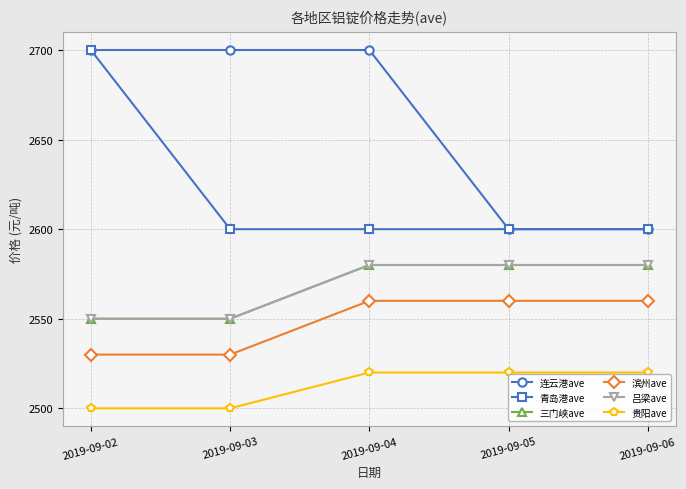

The 青岛港ave series shows 2600 at 2019-09-06. True or false?

True